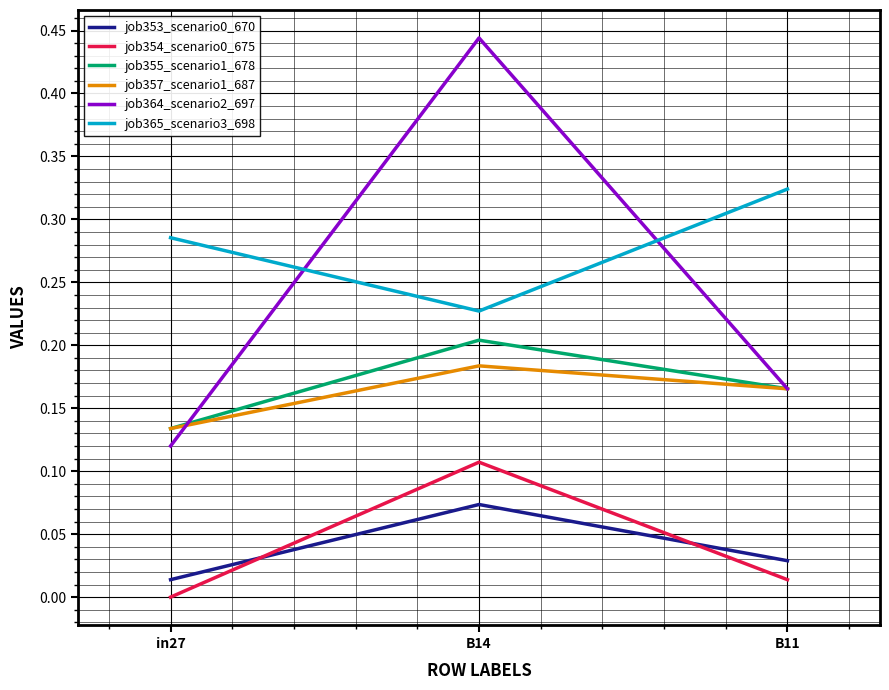

Which series has the largest range (max minus min)?

job364_scenario2_697